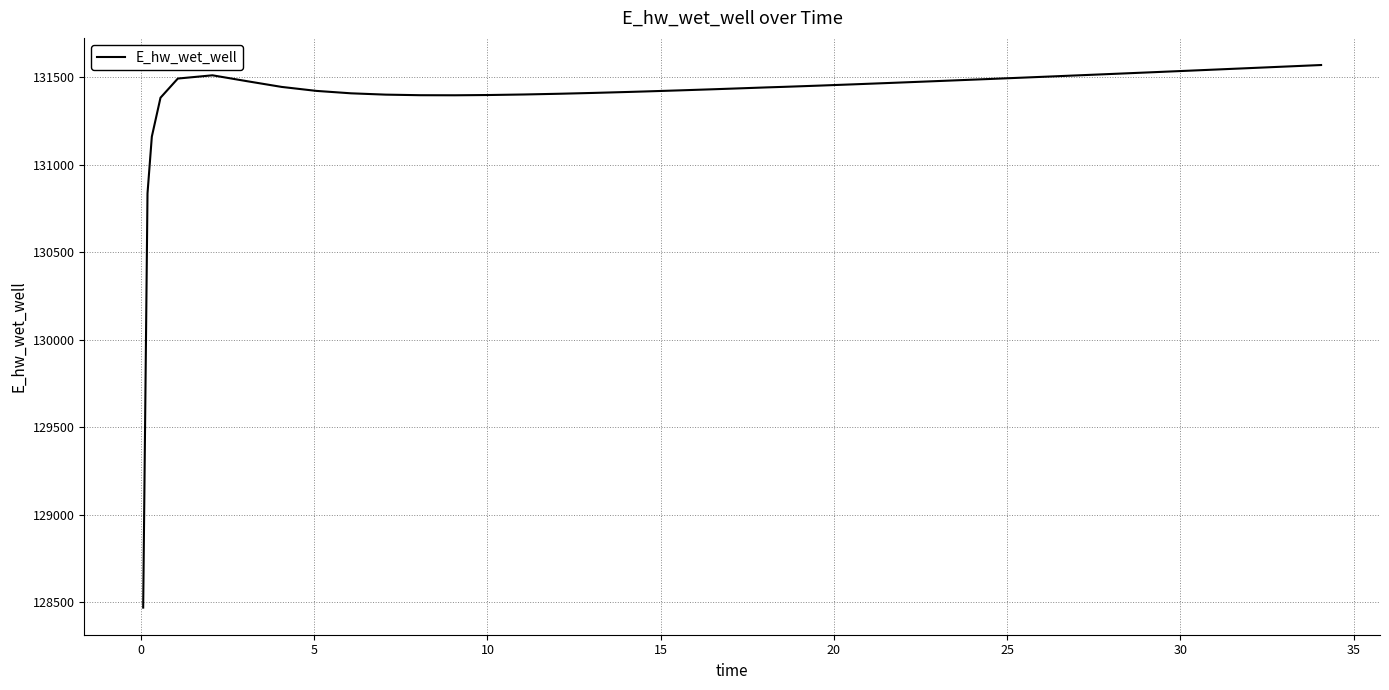

What is the maximum value shown in the chart?

131569.8